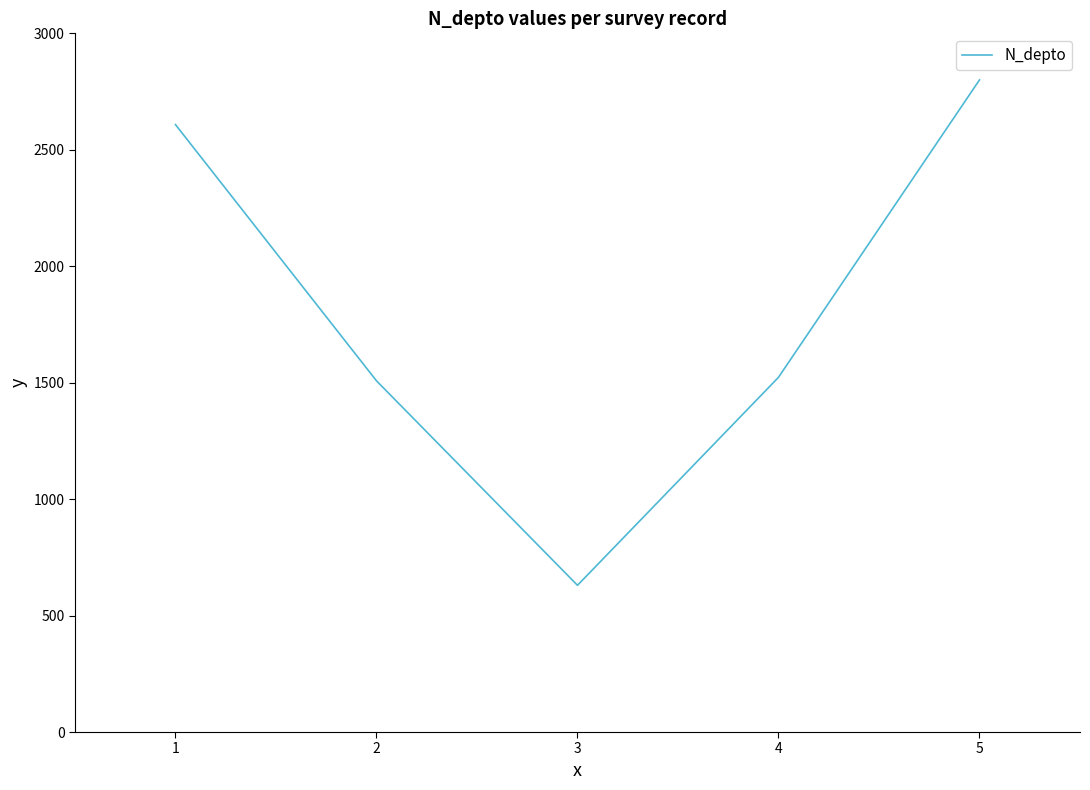

How many lines are shown in the chart?

1